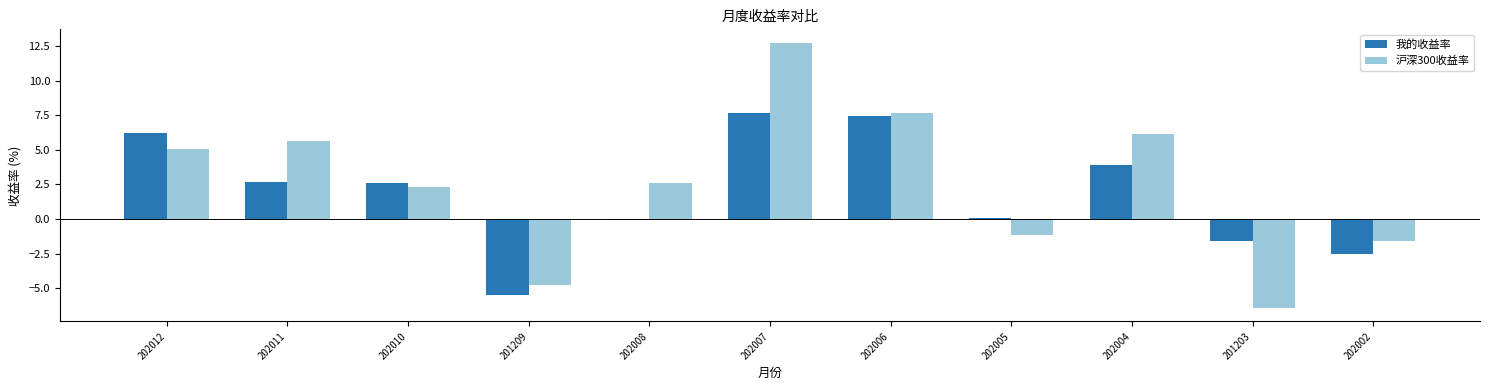

Which category has the highest value in the 我的收益率 series?

202007